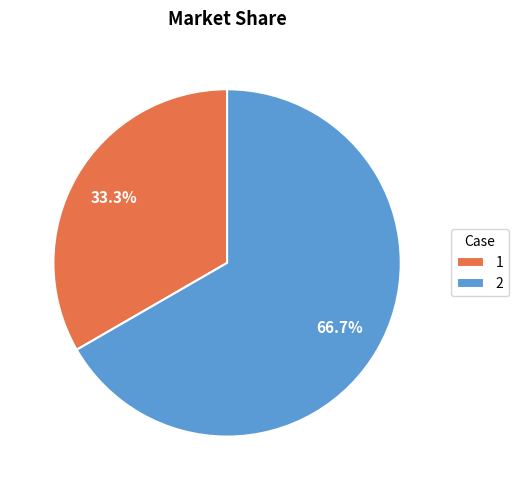

To the nearest percent, what is the difference between the largest and smallest slice percentages?

33%